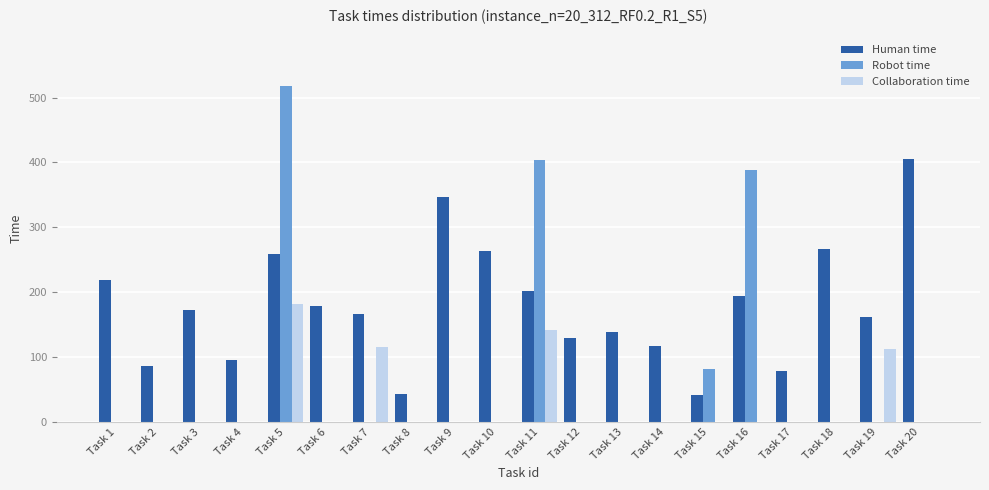

Between Task 9 and Task 10, which series saw the biggest shift?

Human time